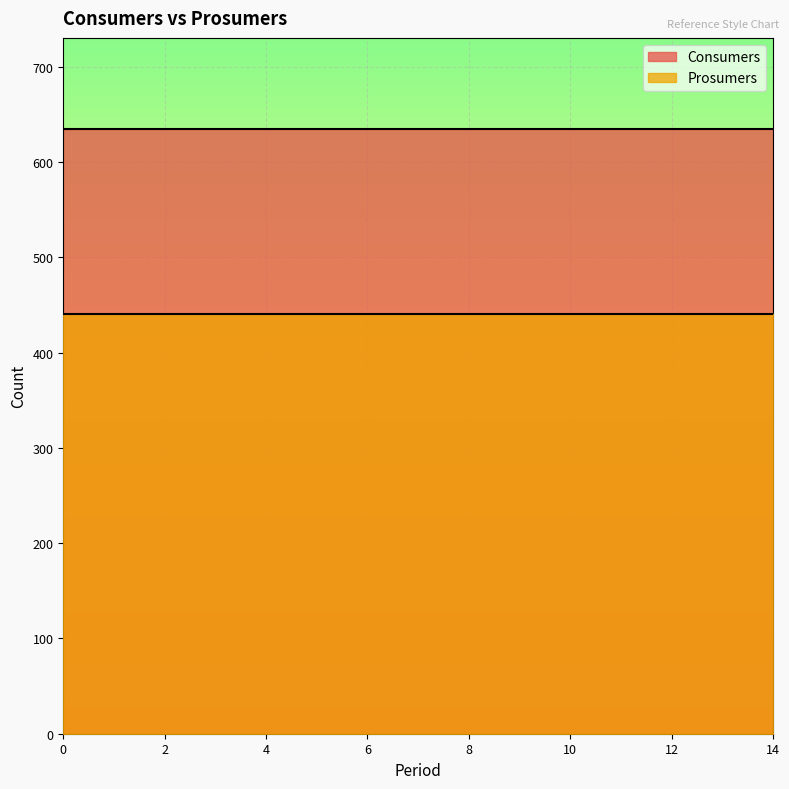

True or false: Prosumers and Consumers intersect in this chart.

False